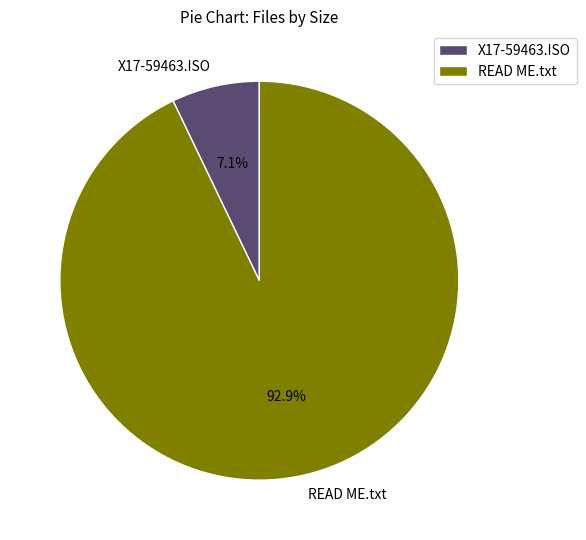

Rank the categories by value from lowest to highest.

X17-59463.ISO, READ ME.txt